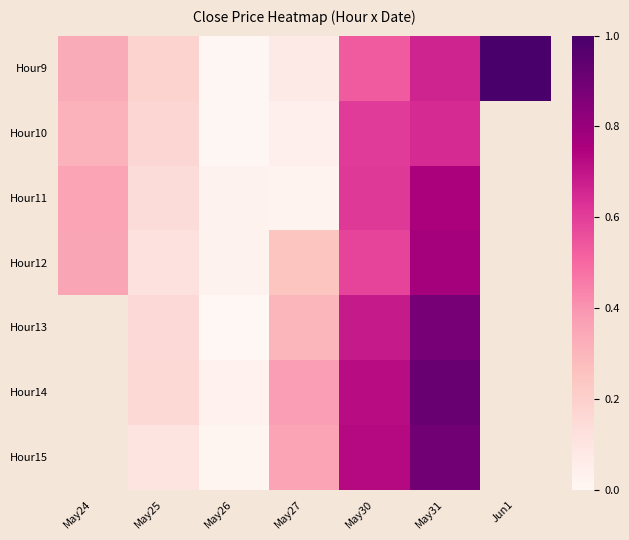

What is the total value across all series at May26?

0.1